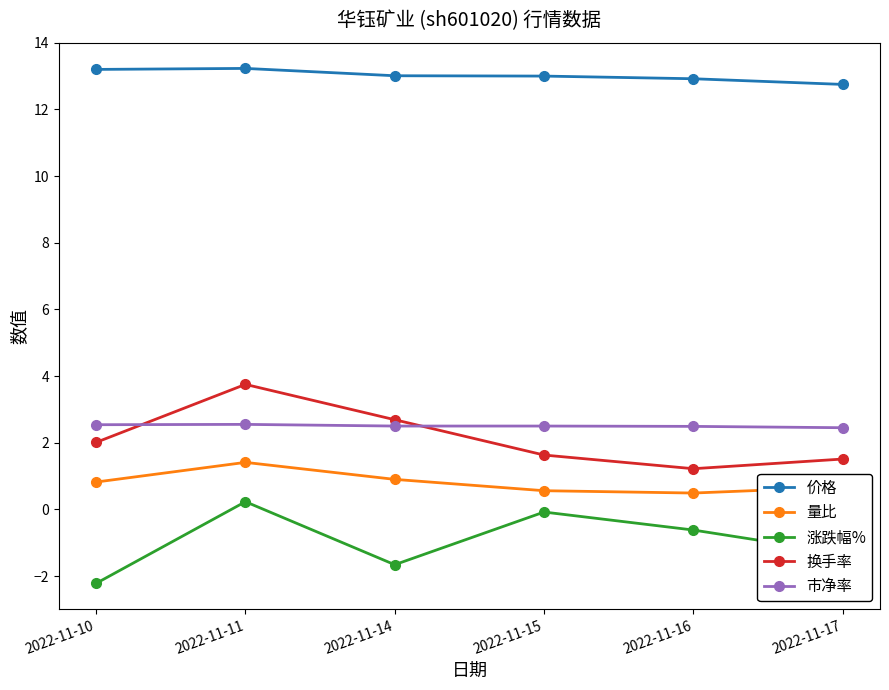

How many lines are shown in the chart?

5